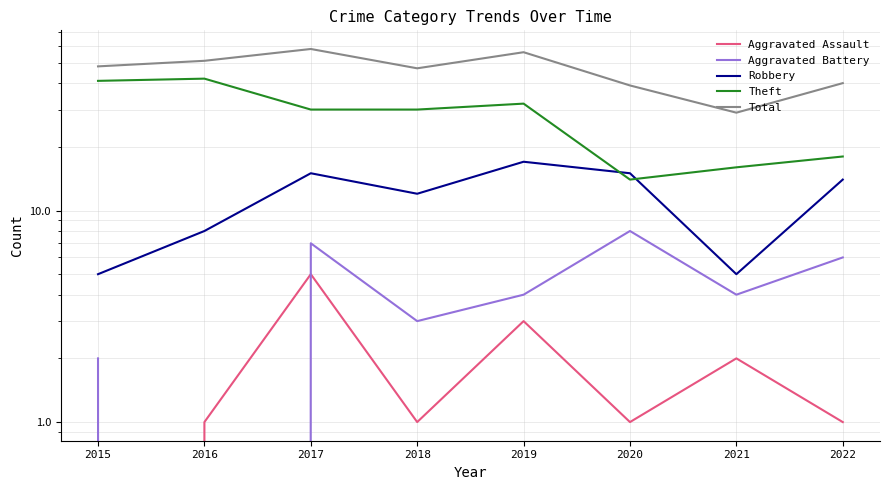

At which category is the sum across all series the highest?

2017